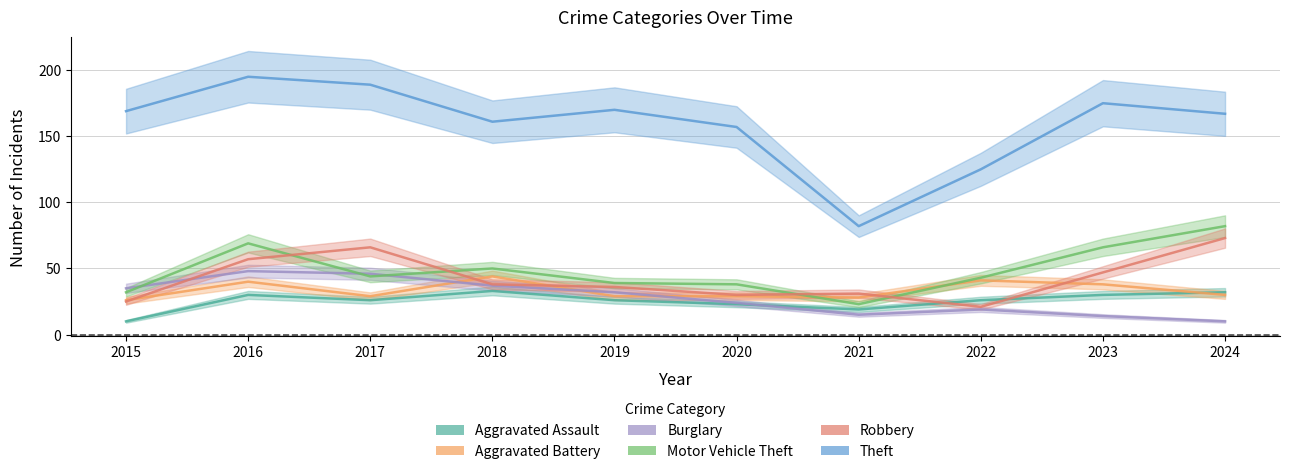

What is the difference between the second highest and second lowest values in the Aggravated Assault series?

13